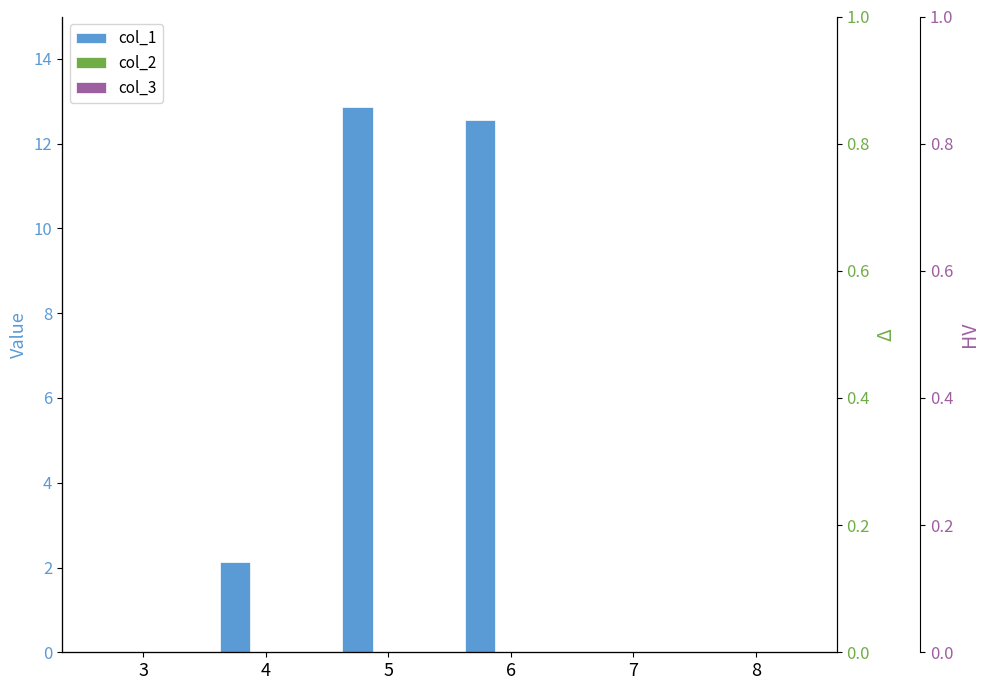

What are all the series names shown in the legend?

col_1, col_2, col_3